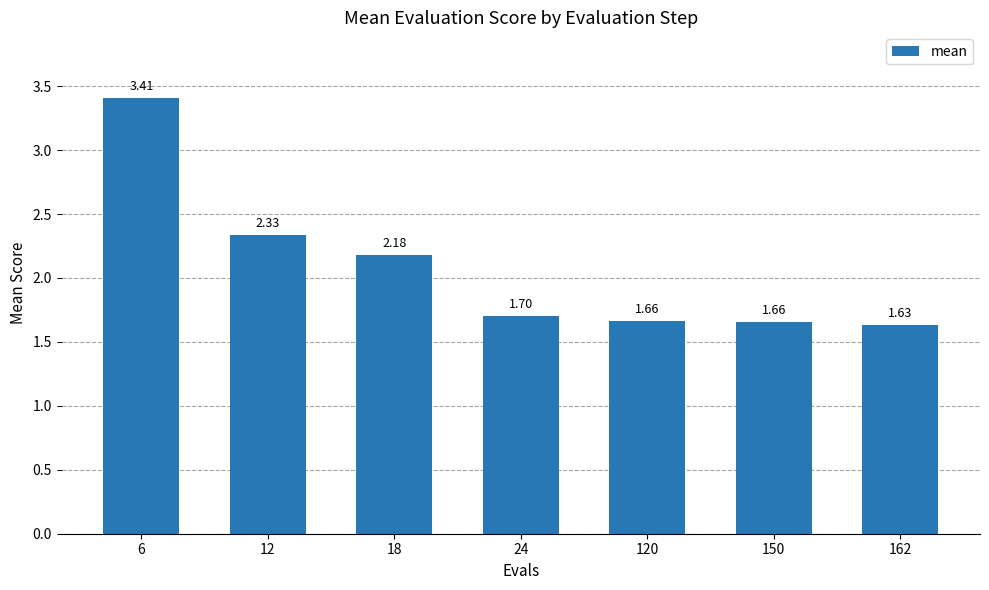

Which category has the lowest value across all series?

162